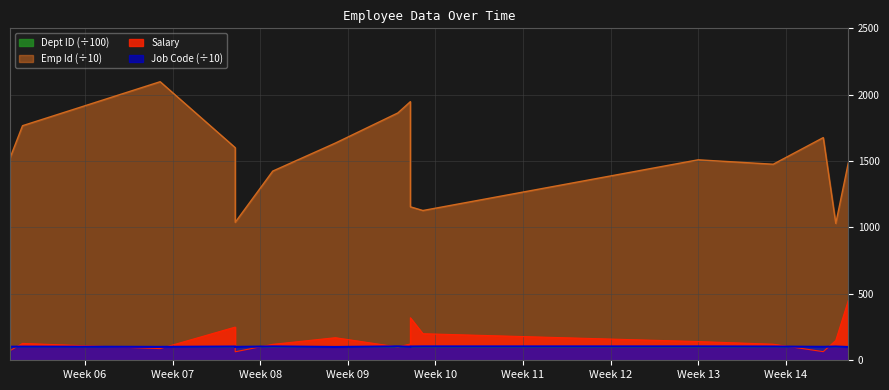

What is the highest value of the Job Code series?

104.7